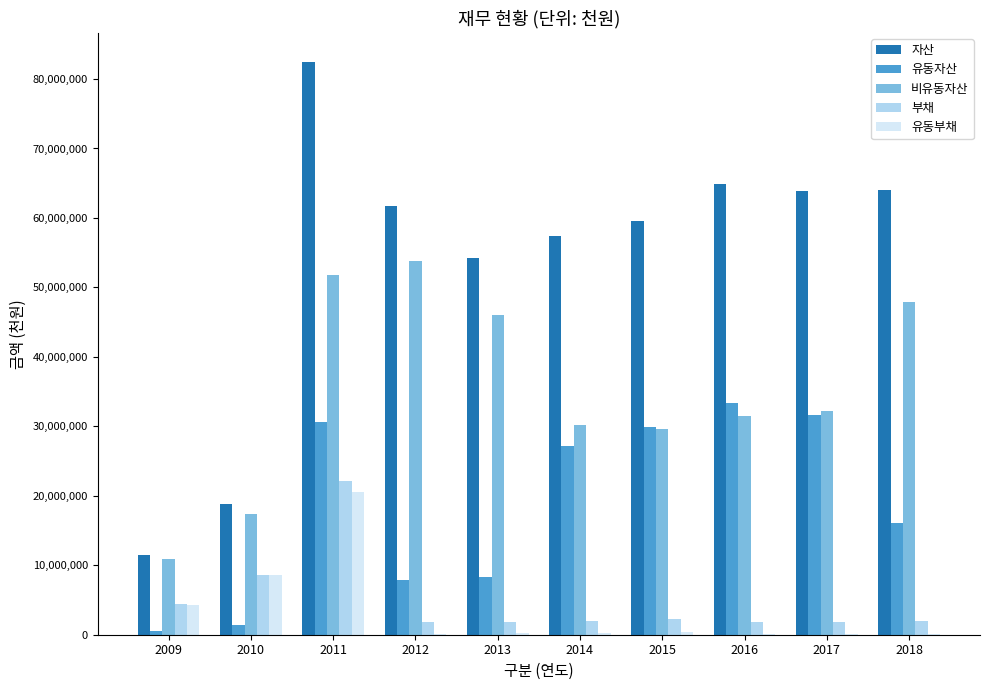

Which series changed the most between 2009 and 2014?

자산